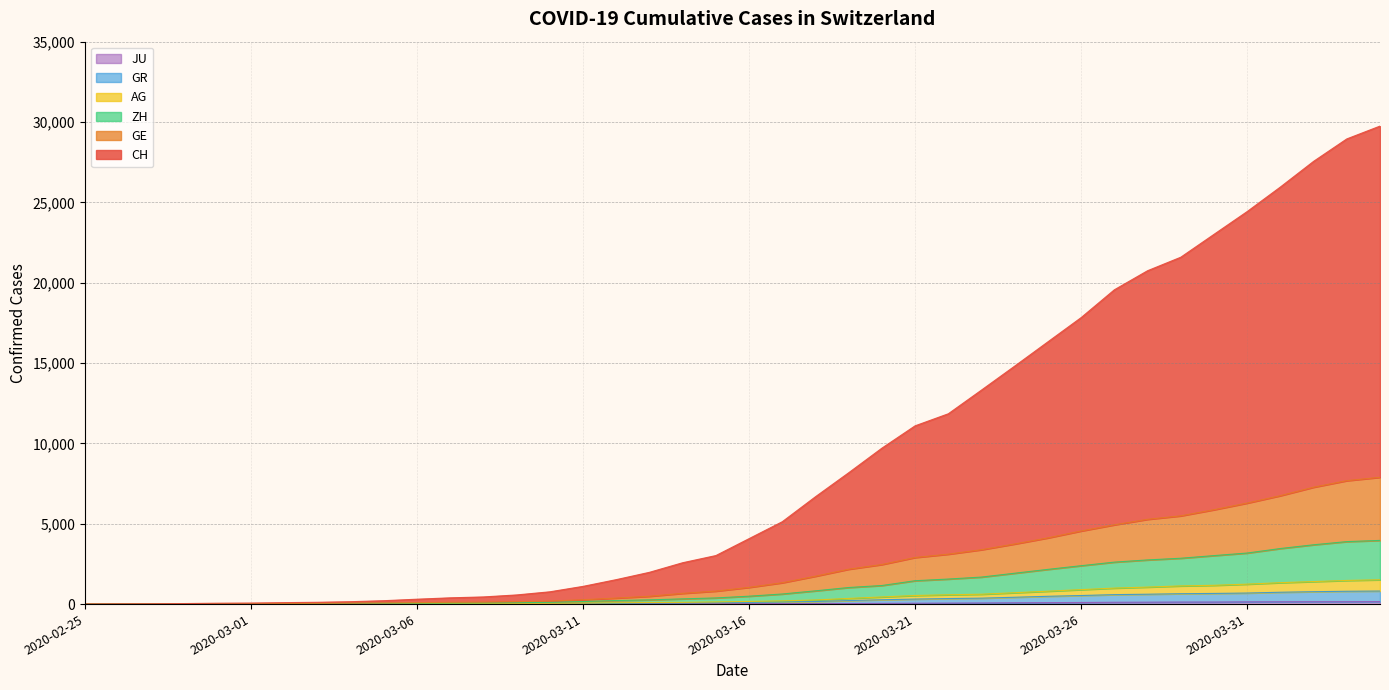

Reading right to left, what are all the values shown in this chart?

CH: 29746	28948	27551	25954	24427	23007	21585	20745	19558	17828	16320	14810	13319	11843	11093	9703	8172	6680	5125	4072	3019	2573	1977	1521	1102	764	569	445	389	304	211	149	112	90	64	55	33	16	9	0
GE: 7891	7681	7273	6747	6286	5872	5491	5275	4933	4550	4120	3741	3384	3107	2899	2463	2170	1735	1329	1040	808	668	487	375	271	188	148	121	112	90	72	54	44	37	27	24	14	7	4	0
AG: 1513	1471	1402	1333	1241	1169	1131	1058	995	900	803	708	614	580	535	445	352	256	199	165	133	107	100	82	58	47	40	37	36	32	29	24	18	17	11	10	8	4	3	0
GR: 811	798	771	737	687	663	646	614	588	533	485	425	369	345	312	270	218	160	130	109	90	74	70	55	38	29	25	23	22	20	18	14	11	10	7	7	7	3	2	0
ZH: 3963	3888	3691	3458	3177	3017	2853	2748	2611	2389	2160	1921	1681	1558	1454	1156	1031	824	628	491	383	325	263	222	159	109	89	77	70	61	52	39	31	27	18	16	10	6	3	0
JU: 154	149	149	145	140	128	127	119	114	100	92	82	69	61	54	44	36	32	29	25	19	18	17	12	7	7	7	5	5	4	4	2	2	1	1	1	1	1	0	0